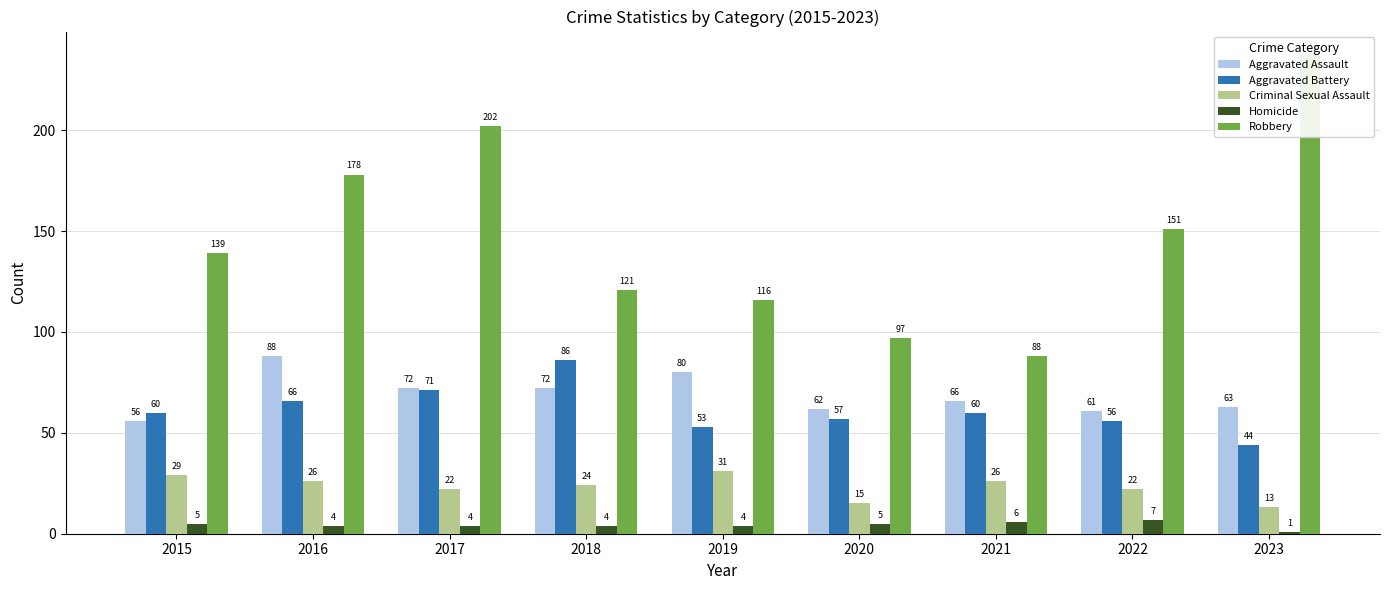

At which label does Homicide reach its minimum?

2023